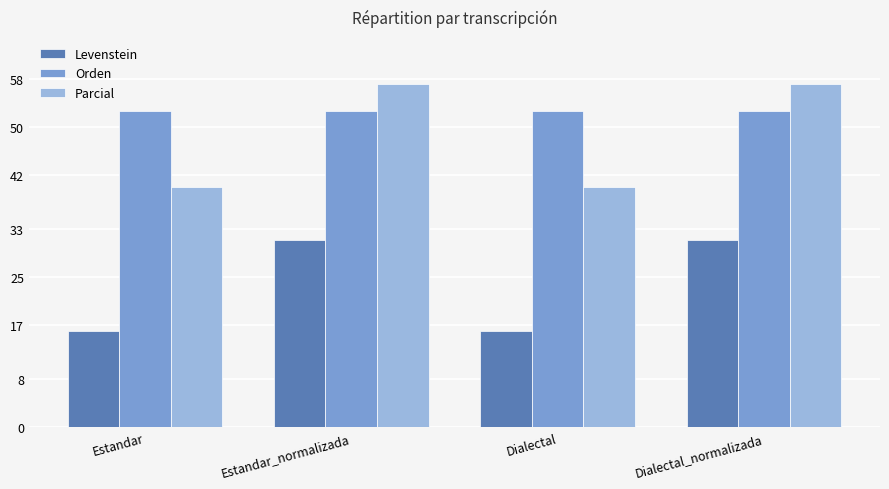

What is the minimum value shown in the chart?

16.0